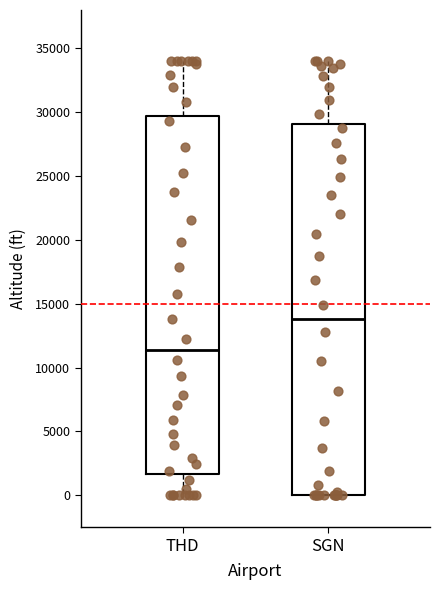

Comparing the boxes themselves (not the whiskers), which one is the tallest?

SGN